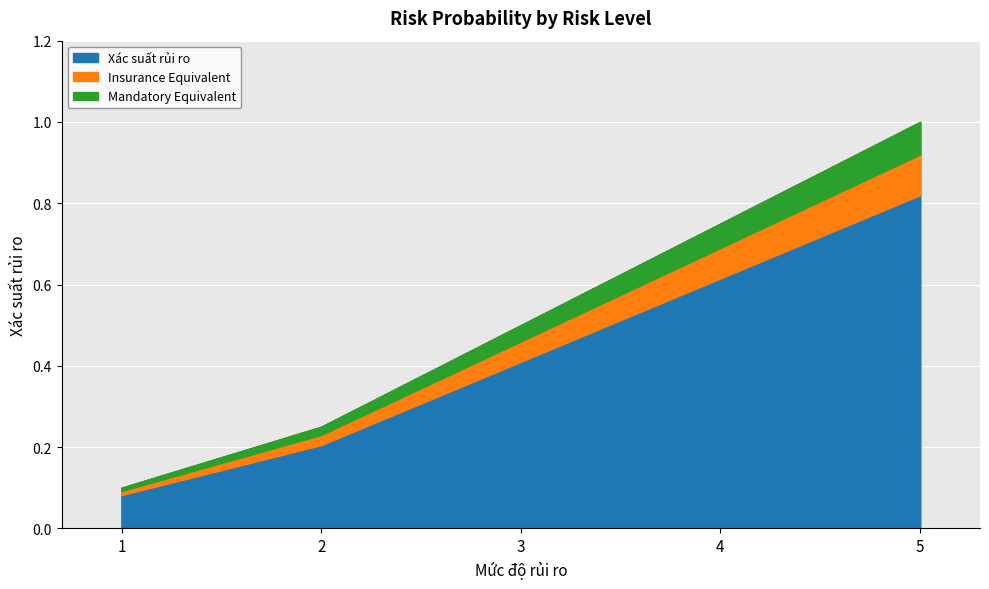

How many series are shown in this chart?

1